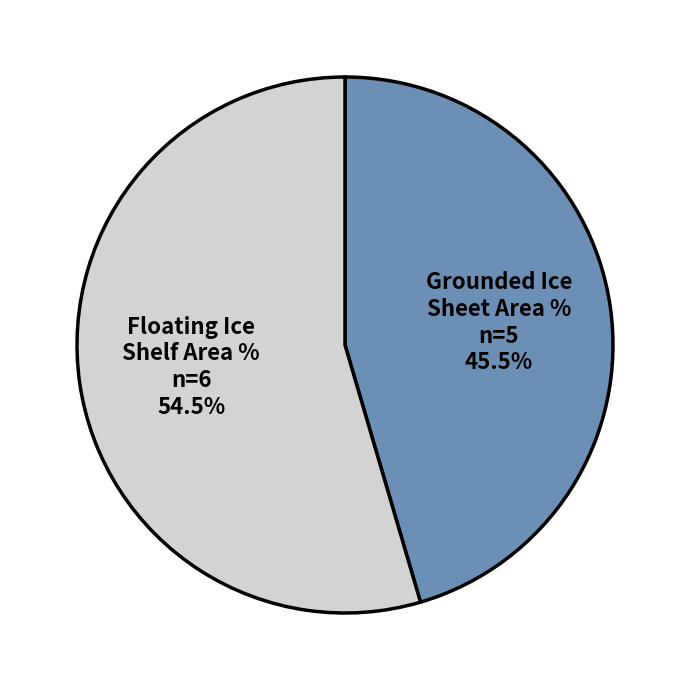

Is there a majority slice in this chart?

Yes